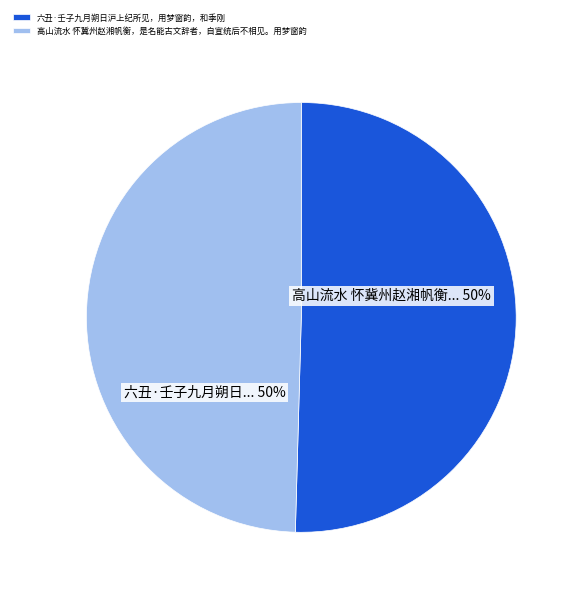

True or false: 六丑·壬子九月朔日沪上纪所见，用梦窗韵，和季刚 accounts for 40% of the total.

False